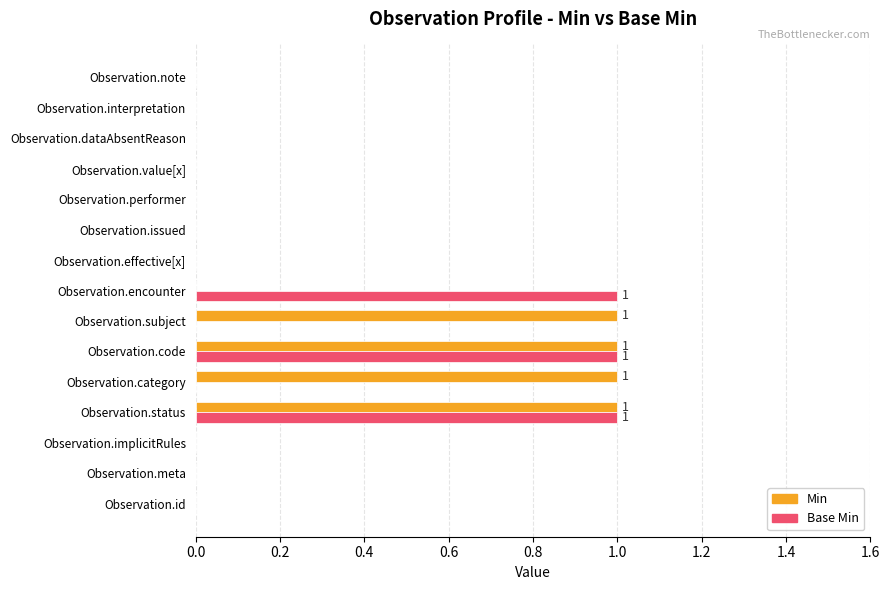

True or false: Base Min has a value of 0 at Observation.meta.

True